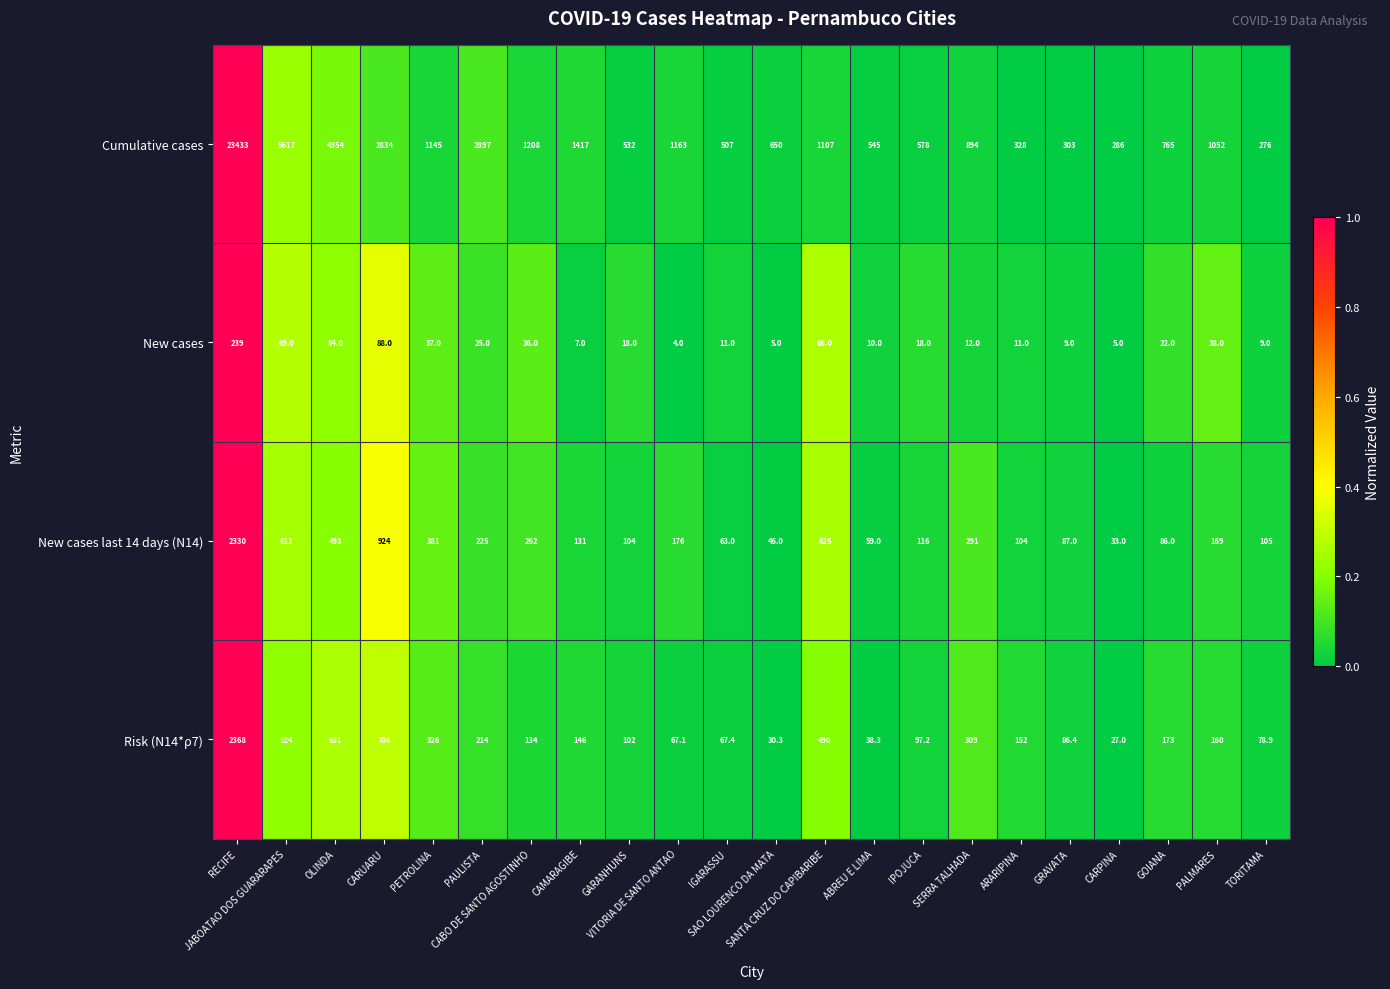

Which series has the largest range (max minus min)?

Cumulative cases